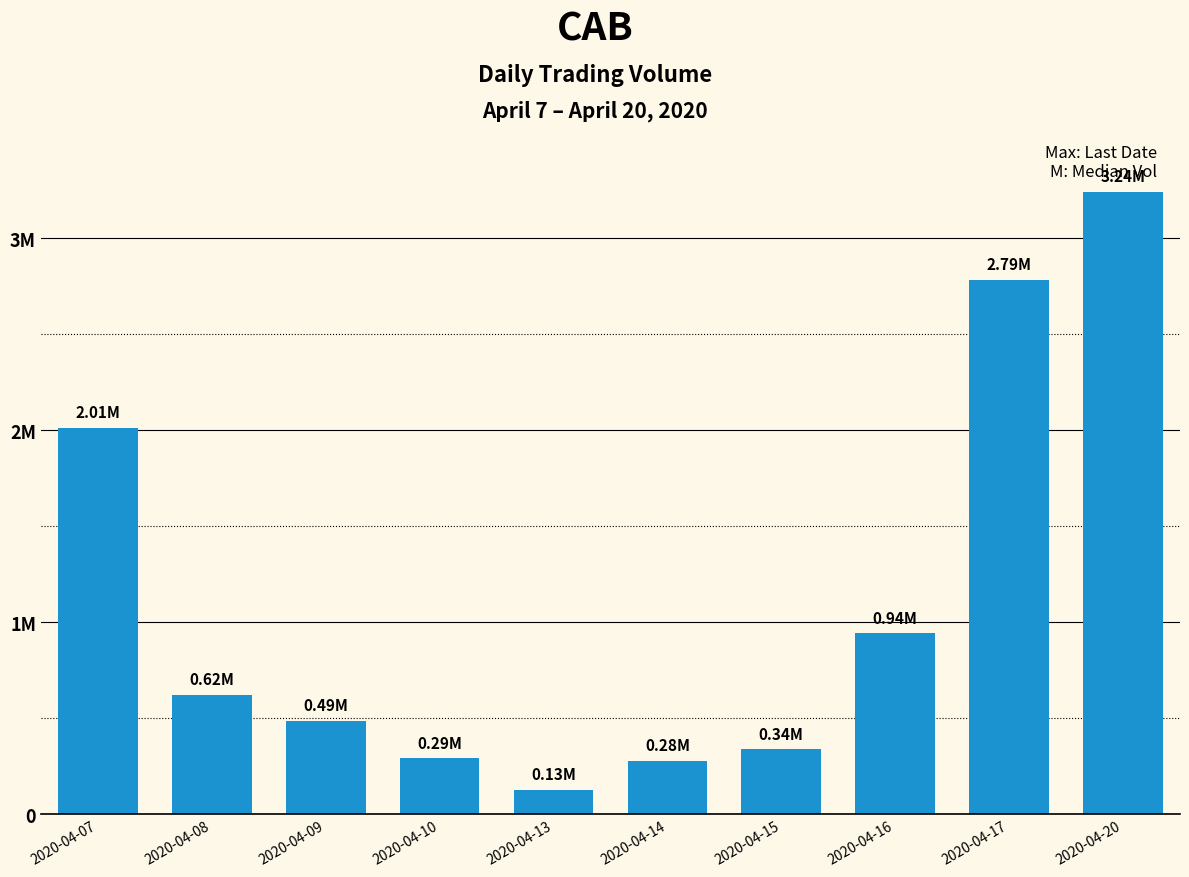

What is the approximate value at 2020-04-10, to the nearest 100?

291000